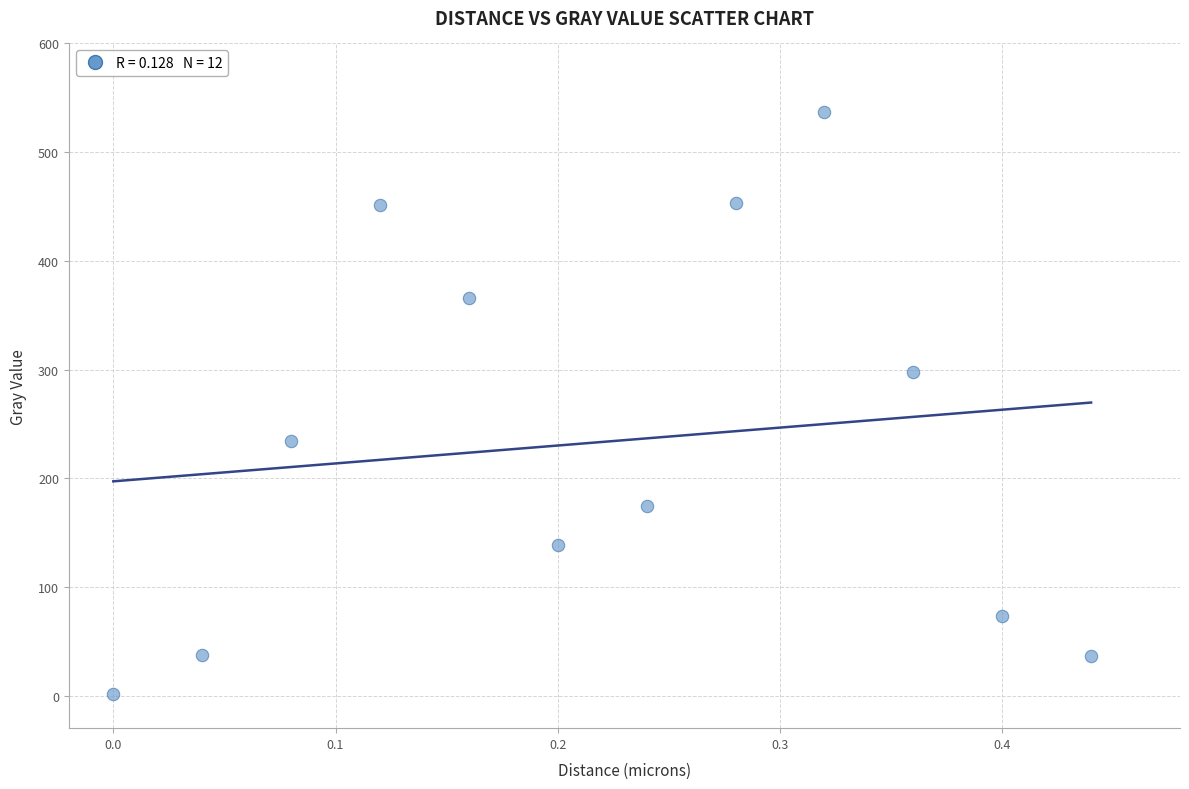

What is the range of Y values (max minus min)?

535.9